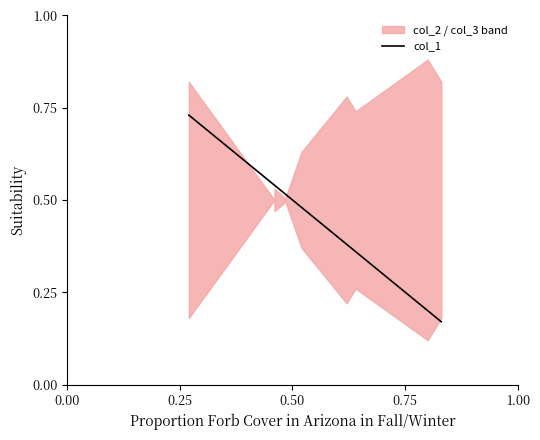

How many data points does each series have?

10